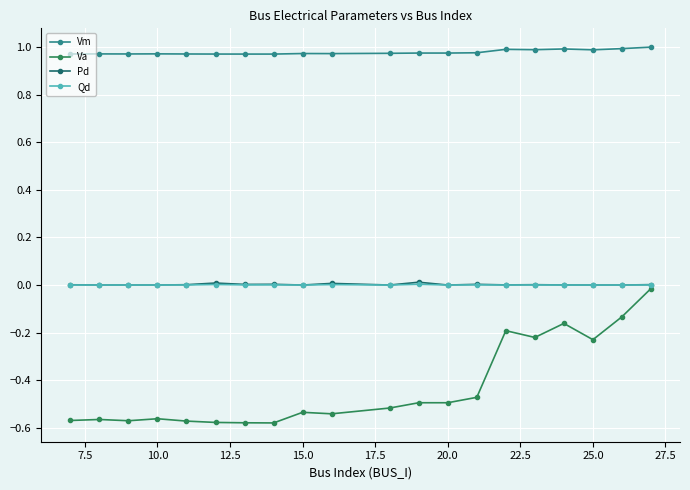

Which series has the widest spread of values?

Va